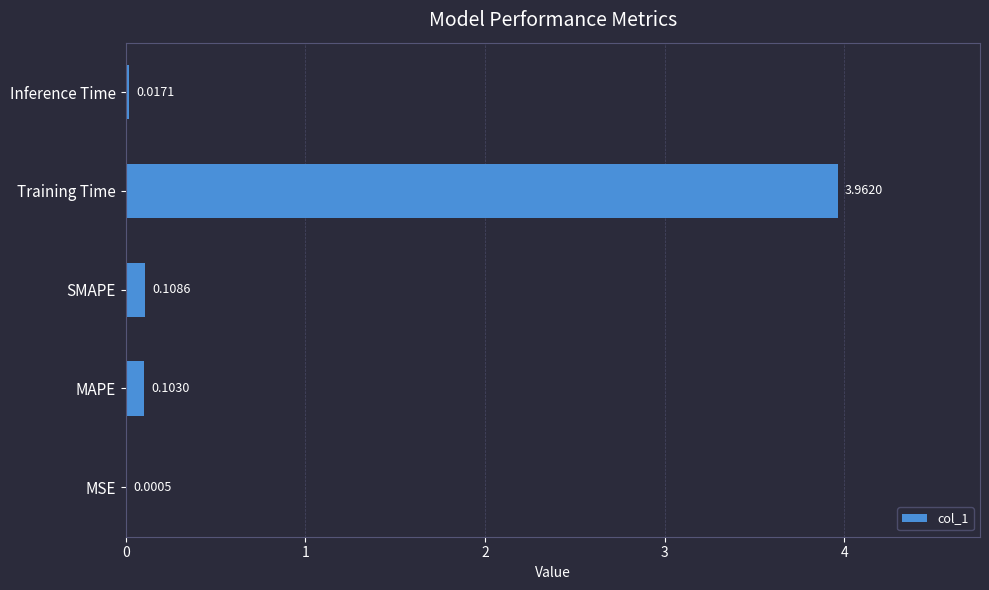

What is the change in value from MAPE to Training Time?

+3.9